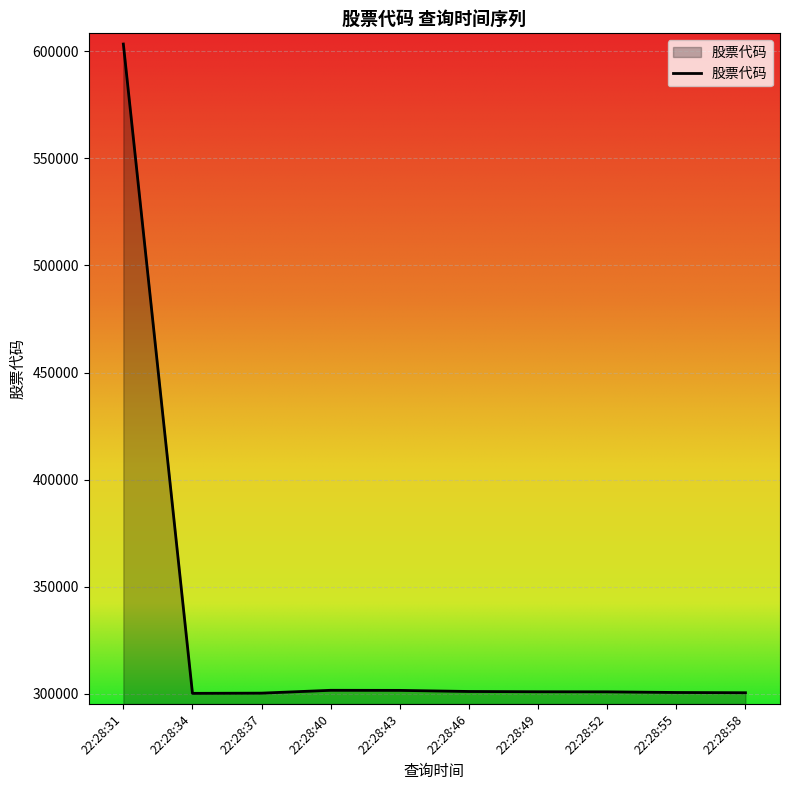

What is the minimum value shown in the chart?

300237